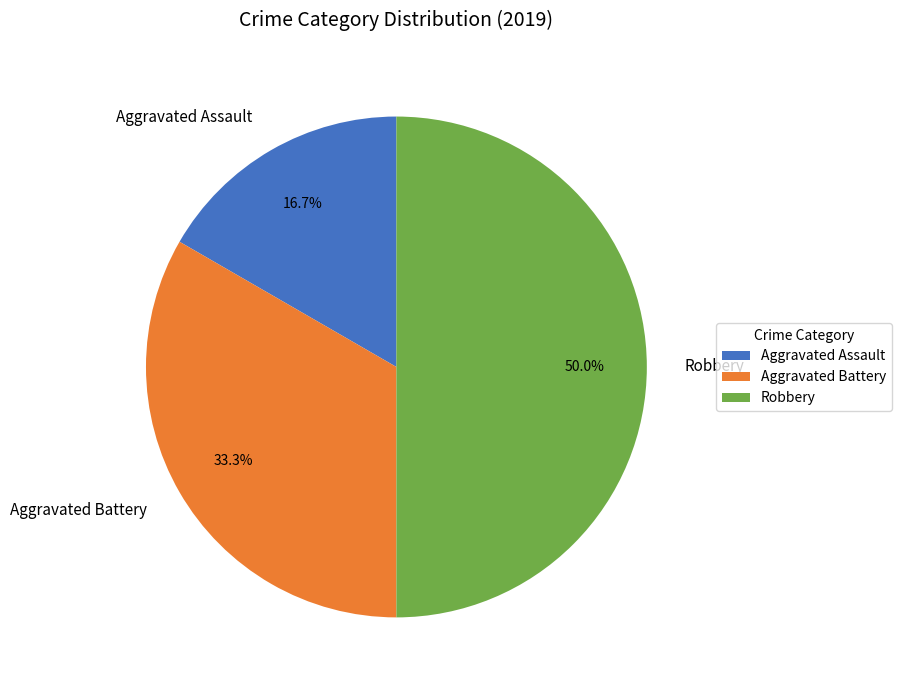

True or false: Robbery accounts for 56% of the total.

False